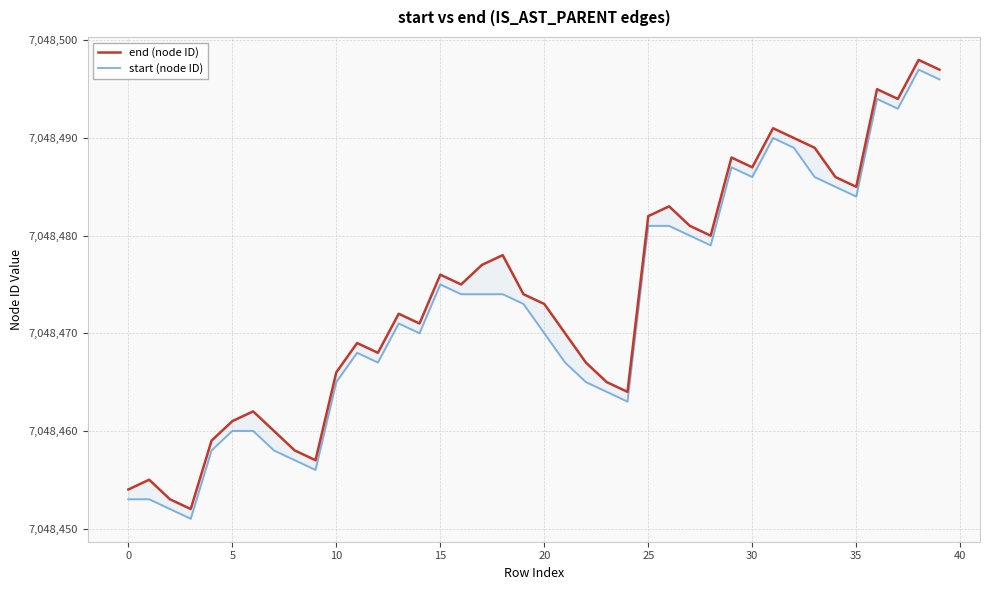

The value of end (node ID) at 23 is 4741224. True or false?

False